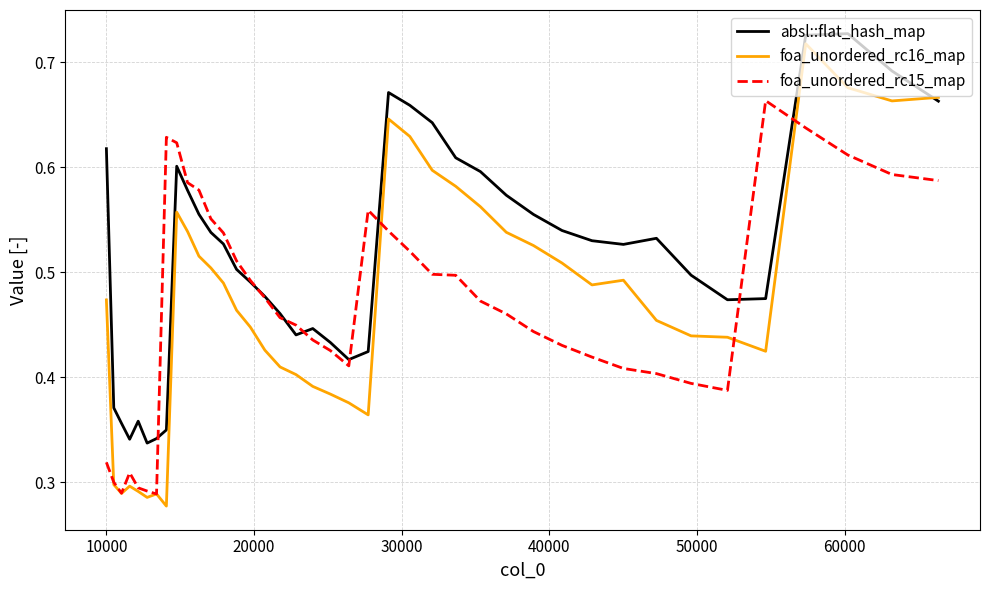

Which series has the widest spread of values?

foa_unordered_rc16_map